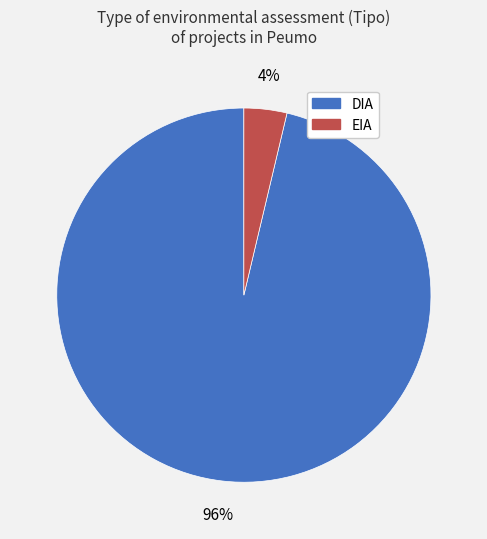

True or false: DIA accounts for 91% of the total.

False